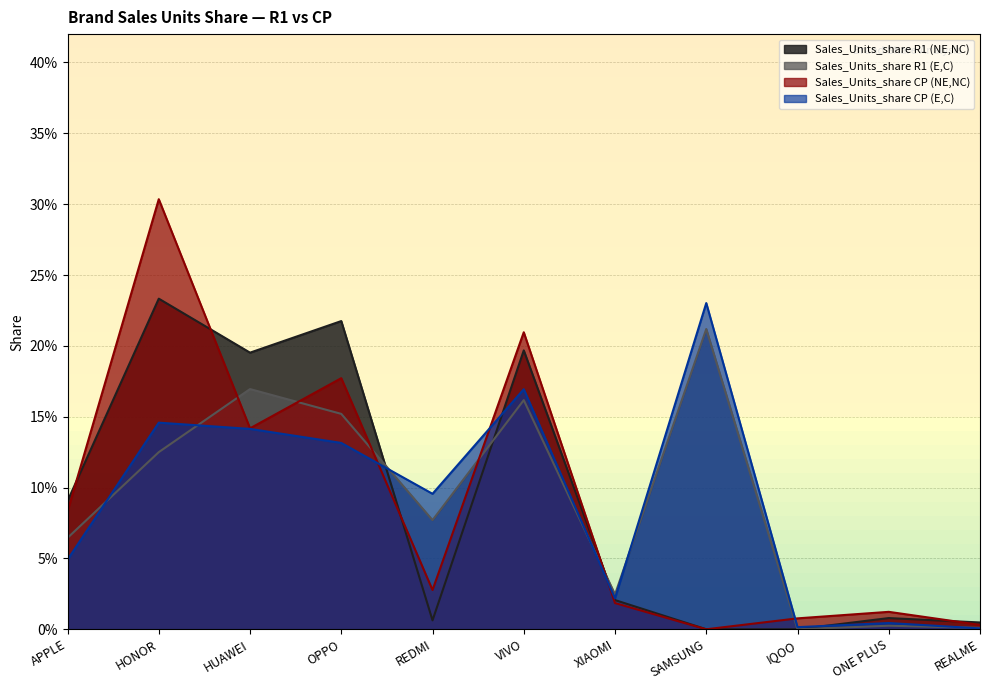

Reading right to left, what are all the values shown in this chart?

Sales_Units_share R1 (NE,NC): REALME=0.0	ONE PLUS=0.0	IQOO=0.0	SAMSUNG=0.0	XIAOMI=0.0	VIVO=0.2	REDMI=0.0	OPPO=0.2	HUAWEI=0.2	HONOR=0.2	APPLE=0.1
Sales_Units_share R1 (E,C): REALME=0.0	ONE PLUS=0.0	IQOO=0.0	SAMSUNG=0.2	XIAOMI=0.0	VIVO=0.2	REDMI=0.1	OPPO=0.2	HUAWEI=0.2	HONOR=0.1	APPLE=0.1
Sales_Units_share CP (NE,NC): REALME=0.0	ONE PLUS=0.0	IQOO=0.0	SAMSUNG=0.0	XIAOMI=0.0	VIVO=0.2	REDMI=0.0	OPPO=0.2	HUAWEI=0.1	HONOR=0.3	APPLE=0.1
Sales_Units_share CP (E,C): REALME=0.0	ONE PLUS=0.0	IQOO=0.0	SAMSUNG=0.2	XIAOMI=0.0	VIVO=0.2	REDMI=0.1	OPPO=0.1	HUAWEI=0.1	HONOR=0.1	APPLE=0.0